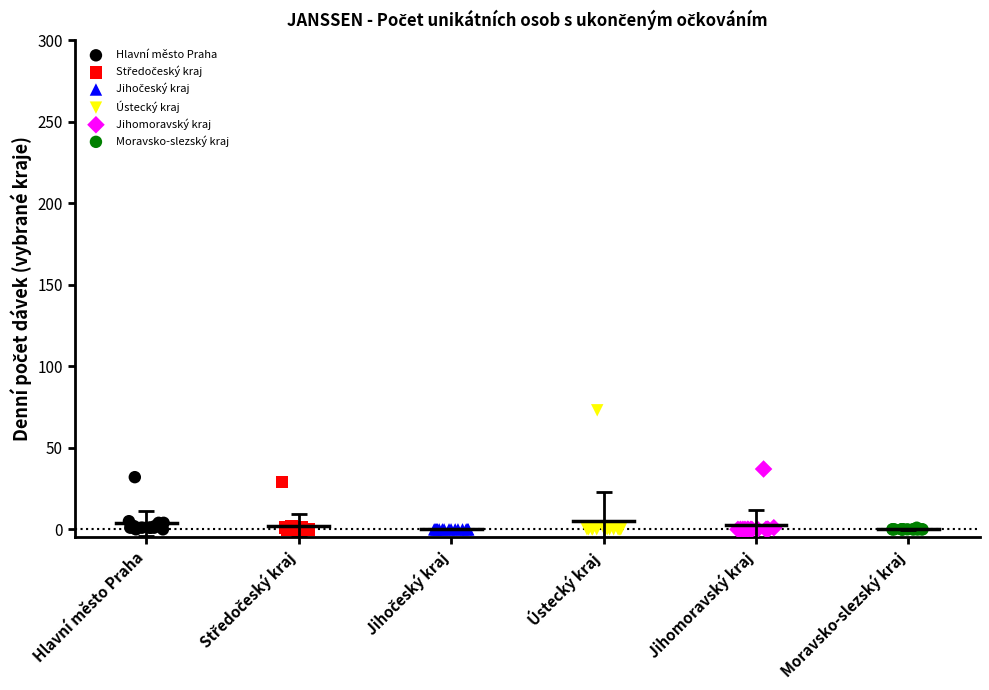

Which series reaches the maximum Y coordinate?

Ústecký kraj